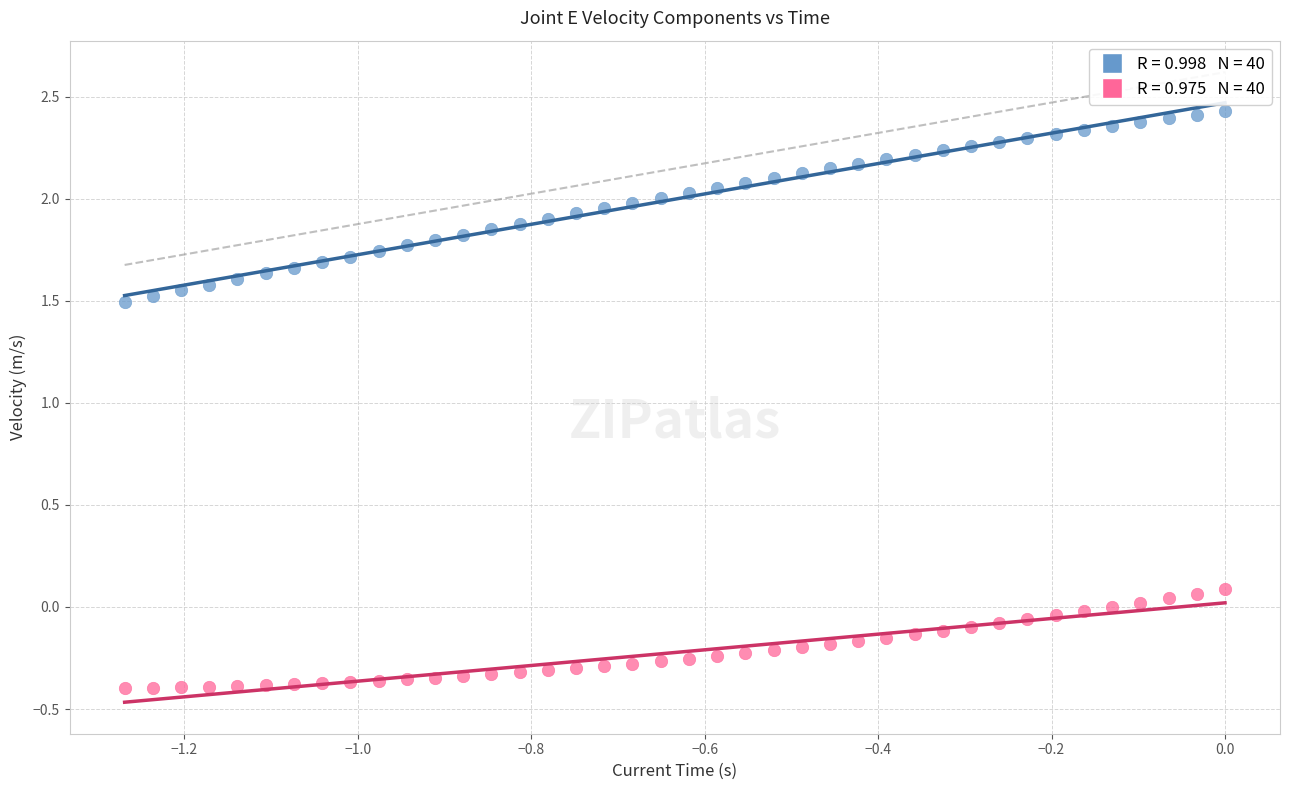

Across all data points, what is the range of Y values (max minus min)?

2.8